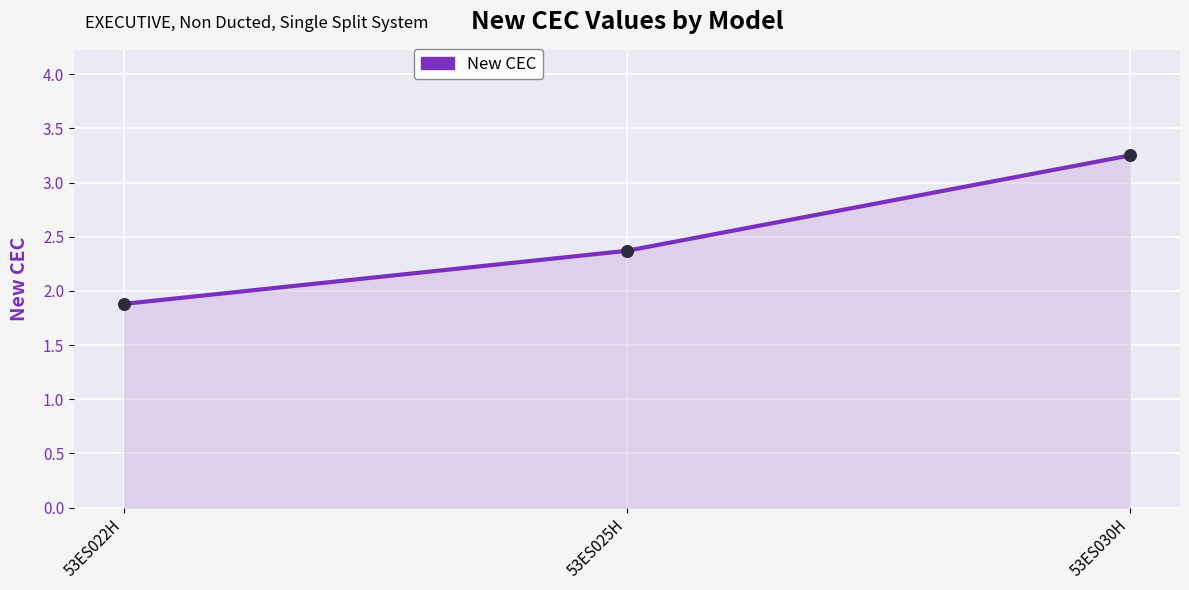

Approximately how many times larger is the value at 53ES022H compared to 53ES025H?

0.8